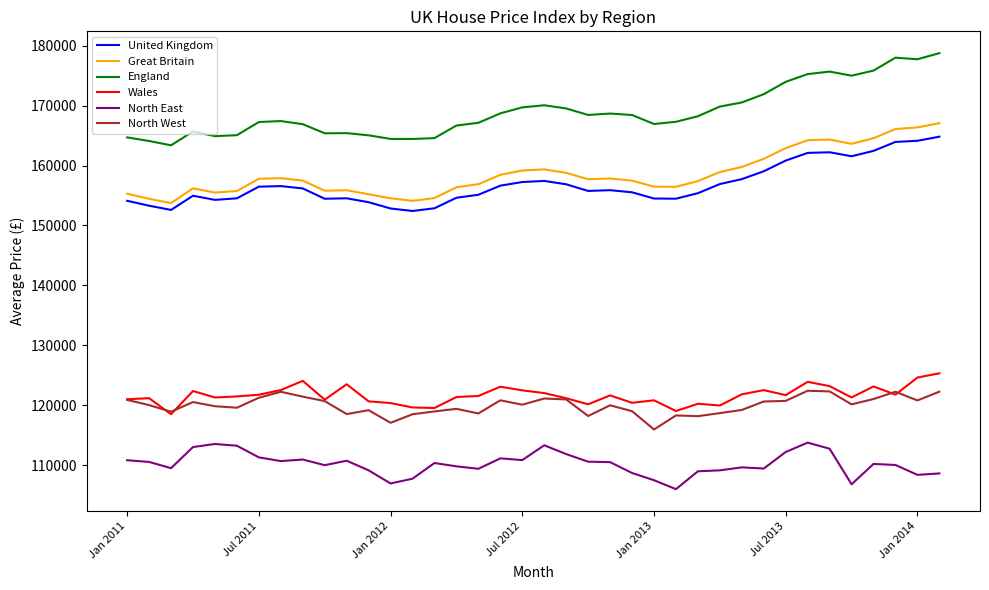

True or false: England and United Kingdom cross at least once.

False